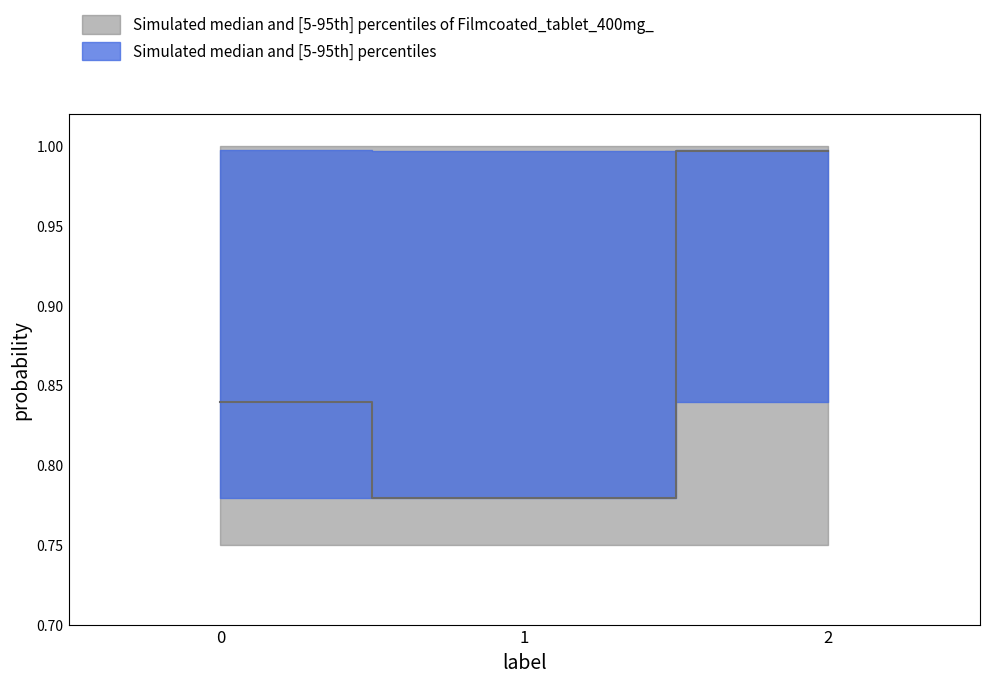

What is the difference between the maximum and minimum values?

0.2